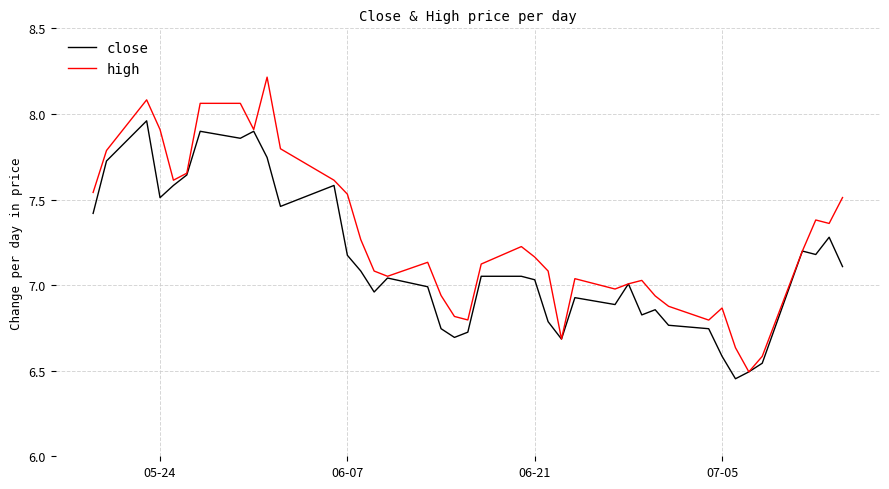

What is the greatest value displayed?

8.2